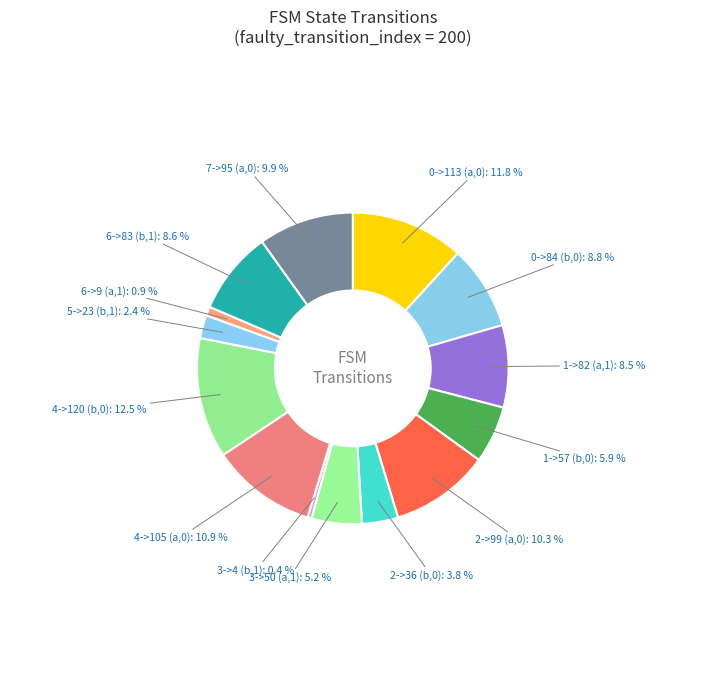

Do 7->95 (a,0) and 6->83 (b,1) together represent more than half of the pie?

No